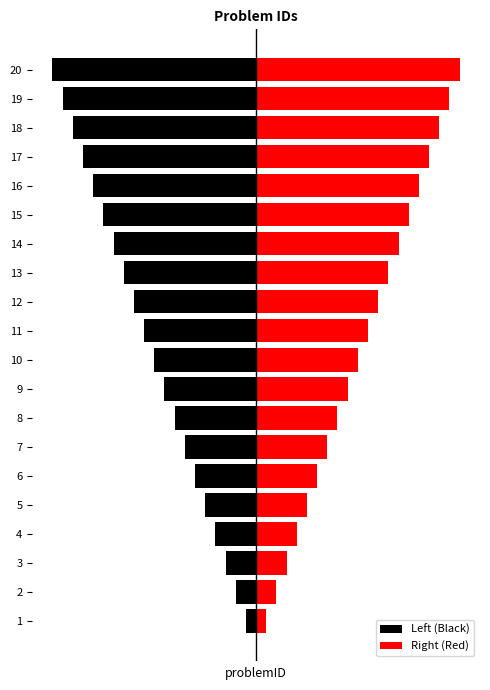

Reading left to right, transcribe all the data shown in this chart.

Left (Black): -1	-2	-3	-4	-5	-6	-7	-8	-9	-10	-11	-12	-13	-14	-15	-16	-17	-18	-19	-20
Right (Red): 1	2	3	4	5	6	7	8	9	10	11	12	13	14	15	16	17	18	19	20